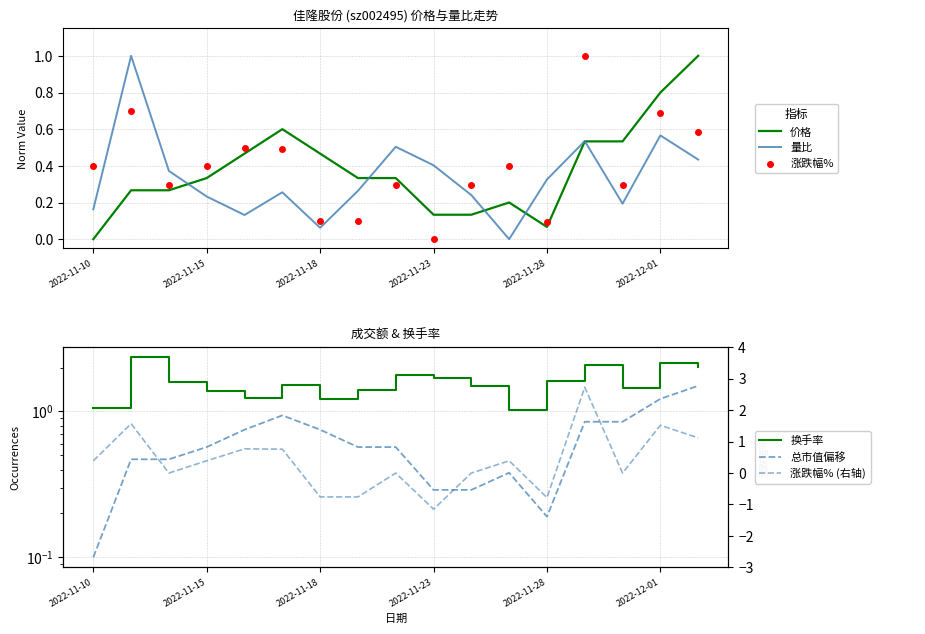

At how many categories does at least one series exceed 0?

17